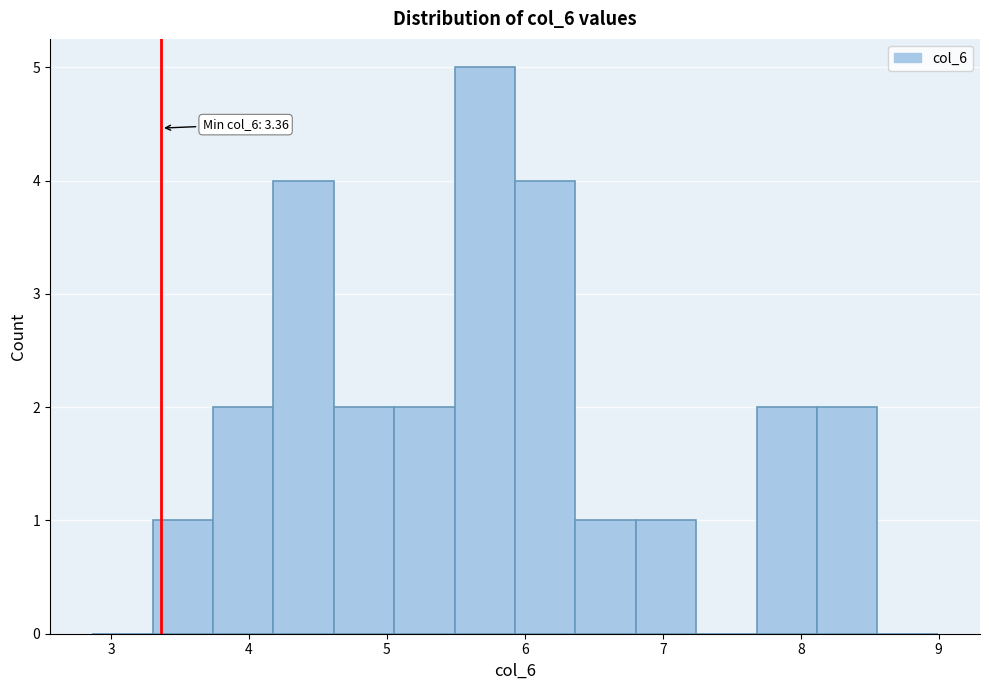

Which range on the x-axis has the tallest bar?

5.5 to 5.9